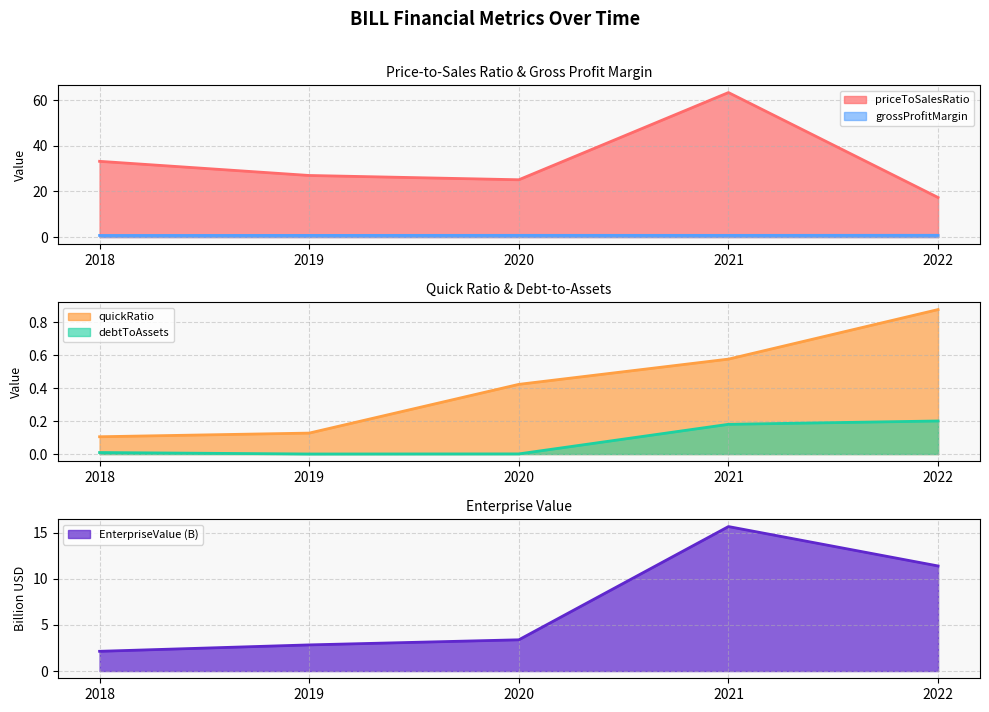

Which series has the widest spread of values?

priceToSalesRatio